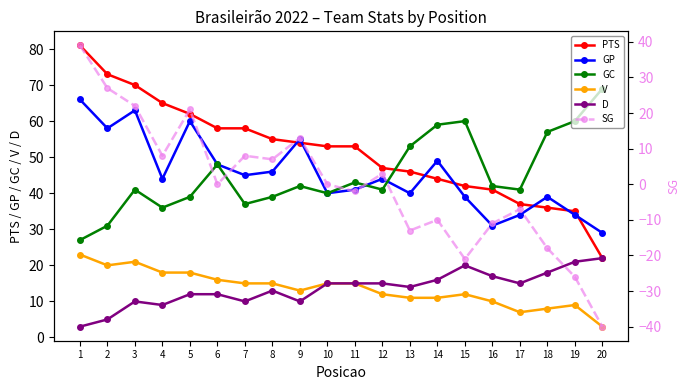

True or false: V and GP cross at least once.

False